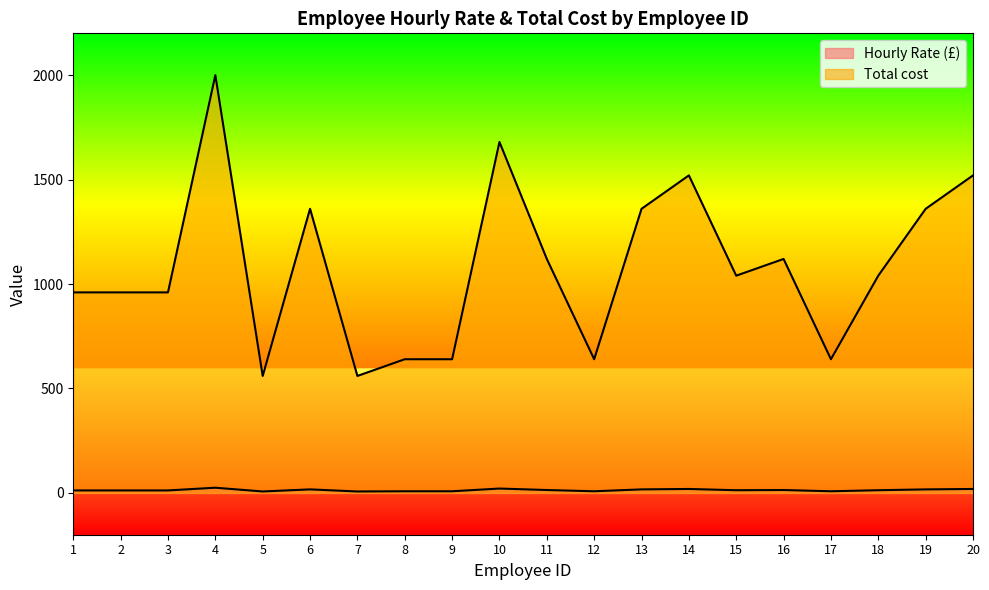

List the labels in order of Total cost value, largest first.

4, 10, 14, 20, 6, 13, 19, 11, 16, 15, 18, 1, 2, 3, 8, 9, 12, 17, 5, 7